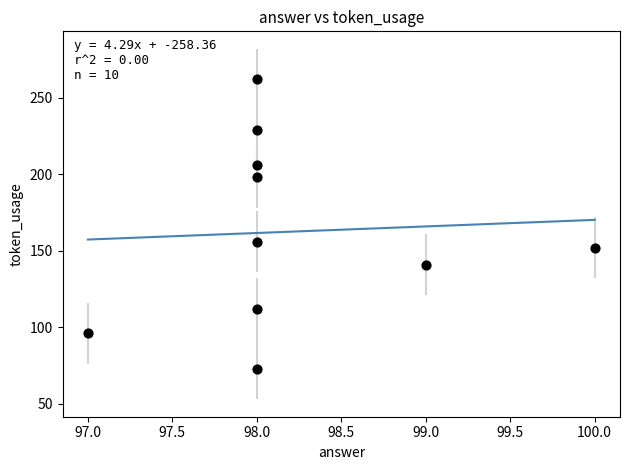

What is the range of X values (max minus min)?

3